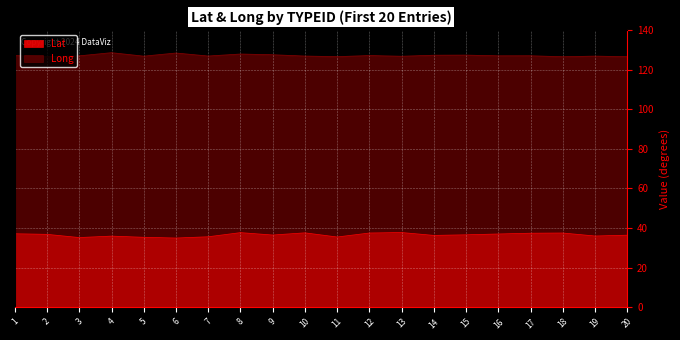

Is it true that Lat equals 48.5 at 7?

False